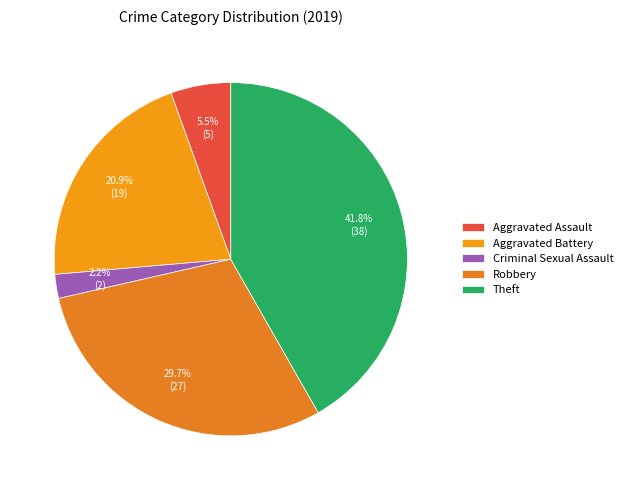

How many slices are in this pie chart?

5